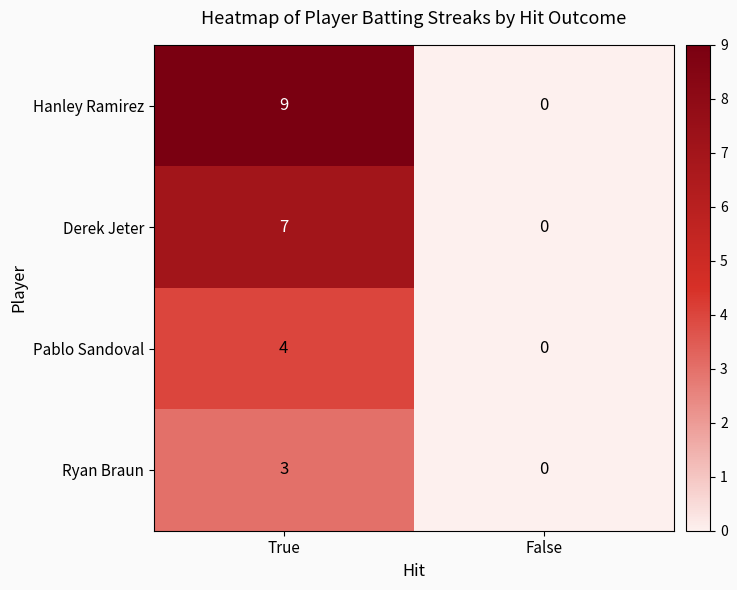

At which label is Ryan Braun closest to 1?

False